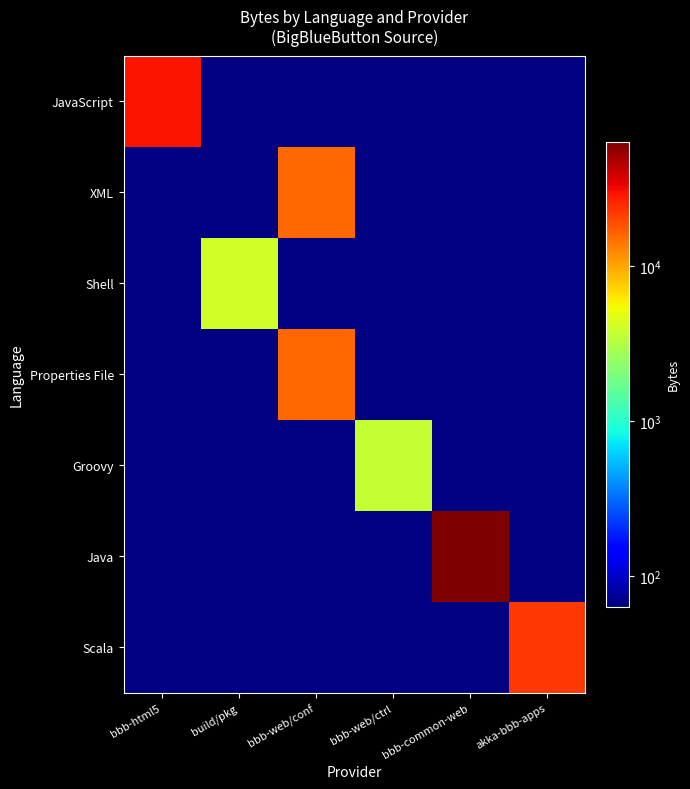

What is the maximum value shown in the chart?

63845